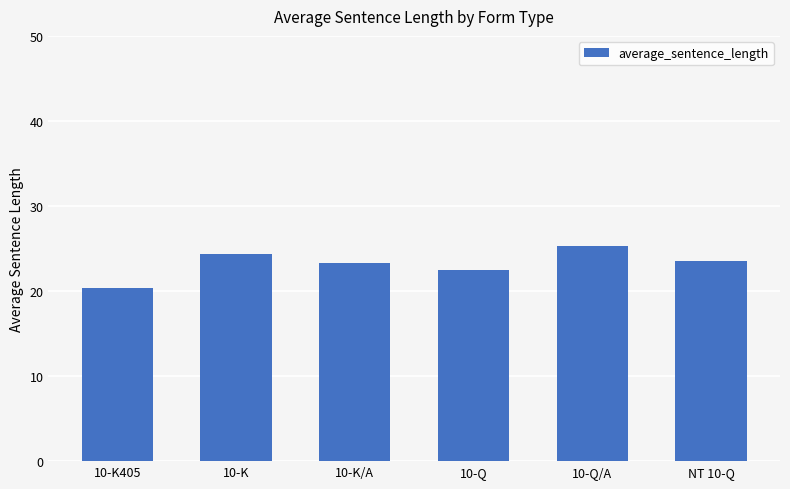

Reading right to left, extract all data points from this chart.

NT 10-Q=23.6	10-Q/A=25.3	10-Q=22.4	10-K/A=23.2	10-K=24.4	10-K405=20.3